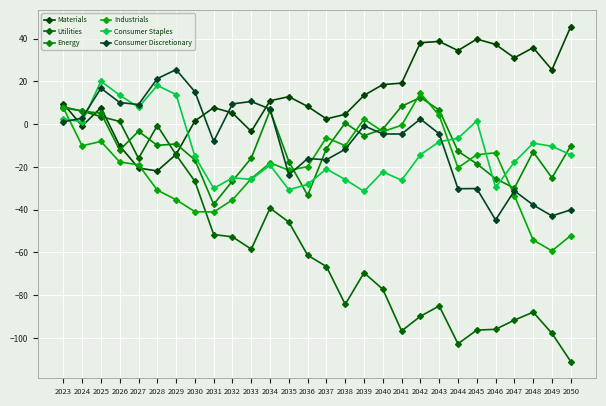

At which category is the sum across all series the highest?

2025